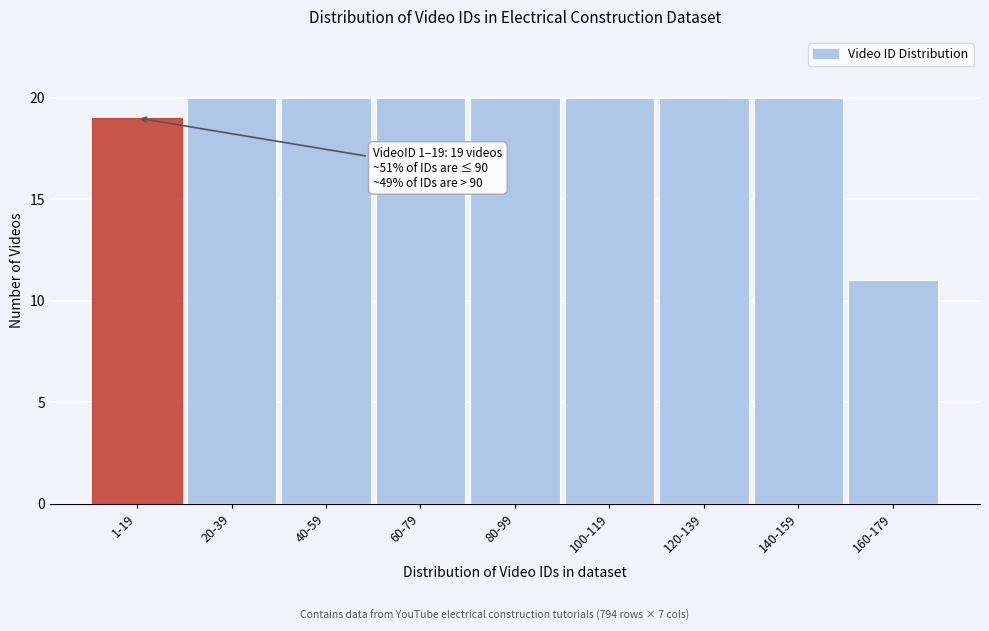

Reading right to left, transcribe all the data shown in this chart.

11	20	20	20	20	20	20	20	19